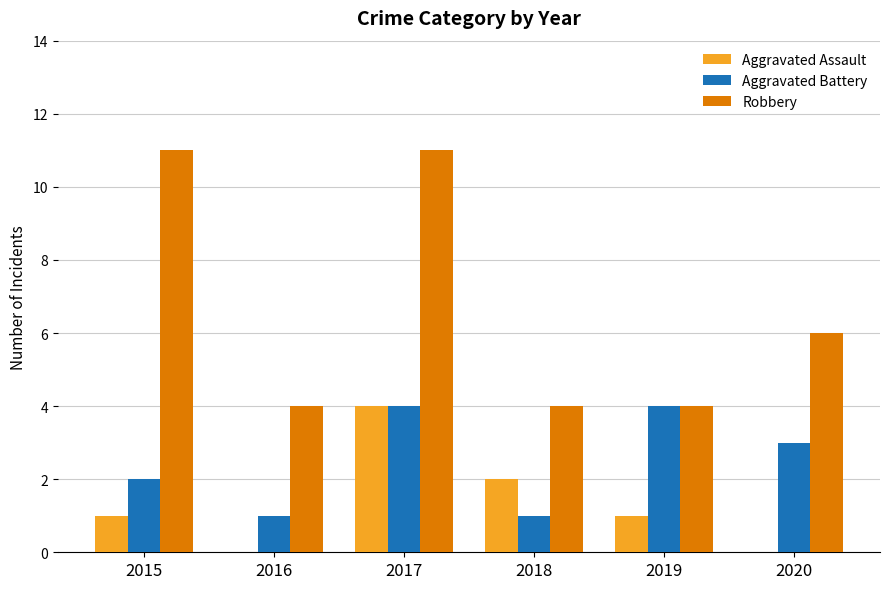

Which series changed the most between 2015 and 2016?

Robbery